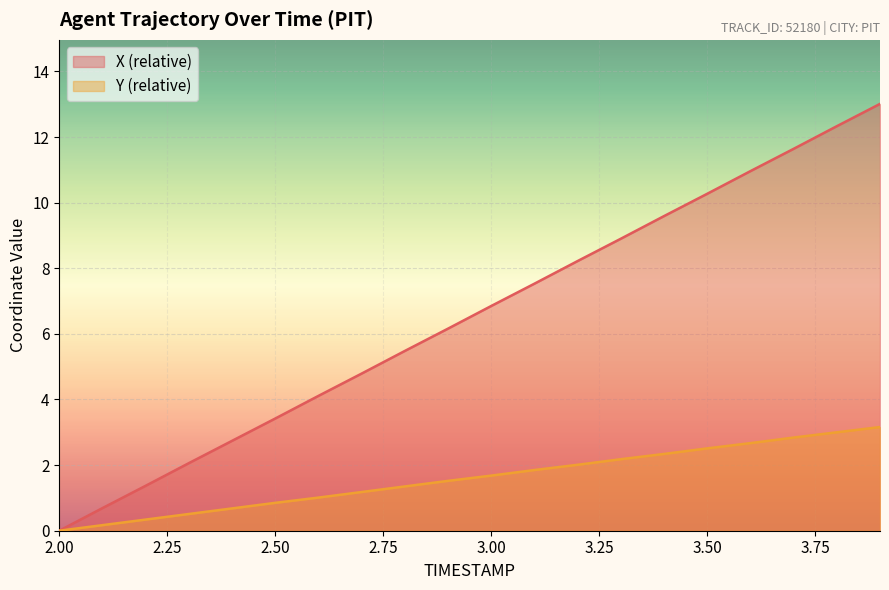

What is the value of the Y point at the 15th from the left?

2.3